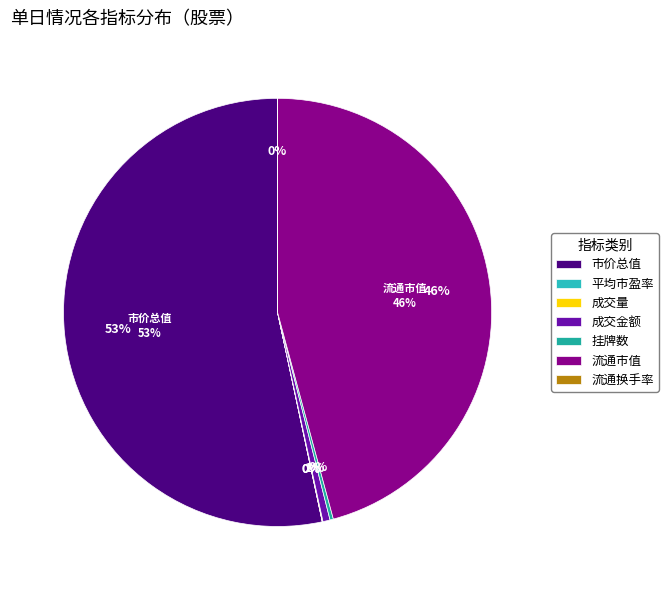

To the nearest percent, what is the difference between the largest and smallest slice percentages?

53%